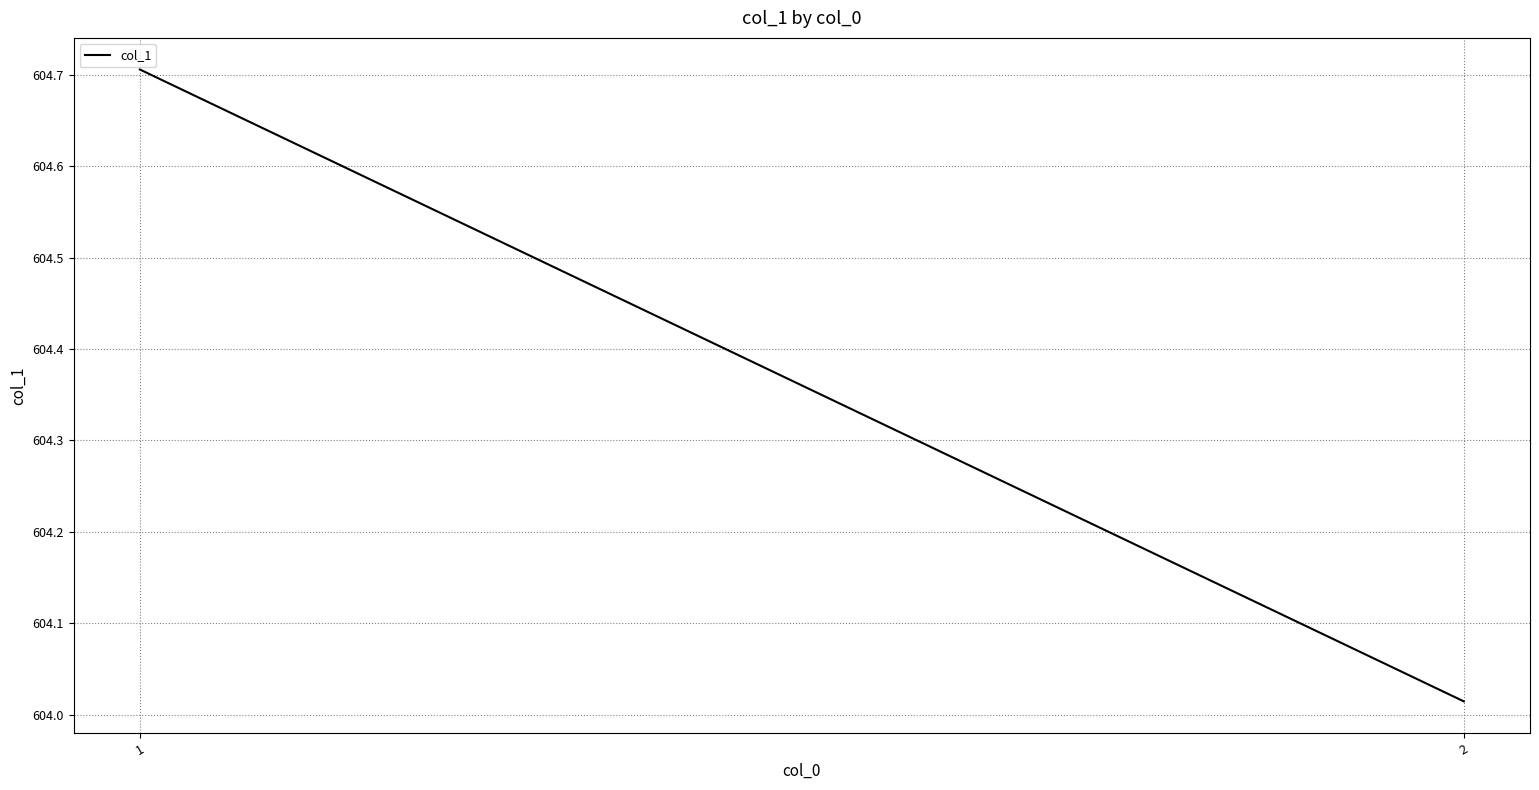

What is the ratio of the value at 2 to the value at 1?

1.0